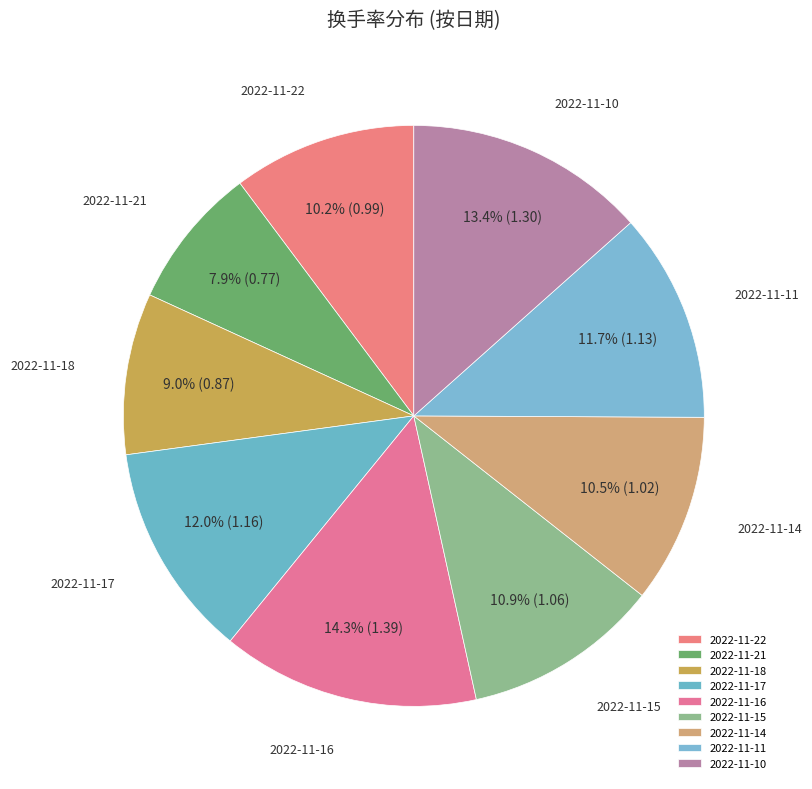

Count the number of slices in the pie.

9